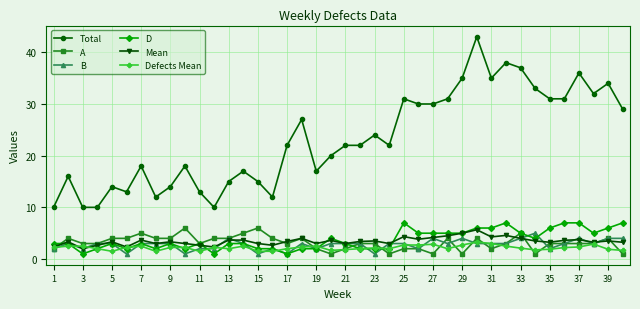

How many lines are shown in the chart?

6